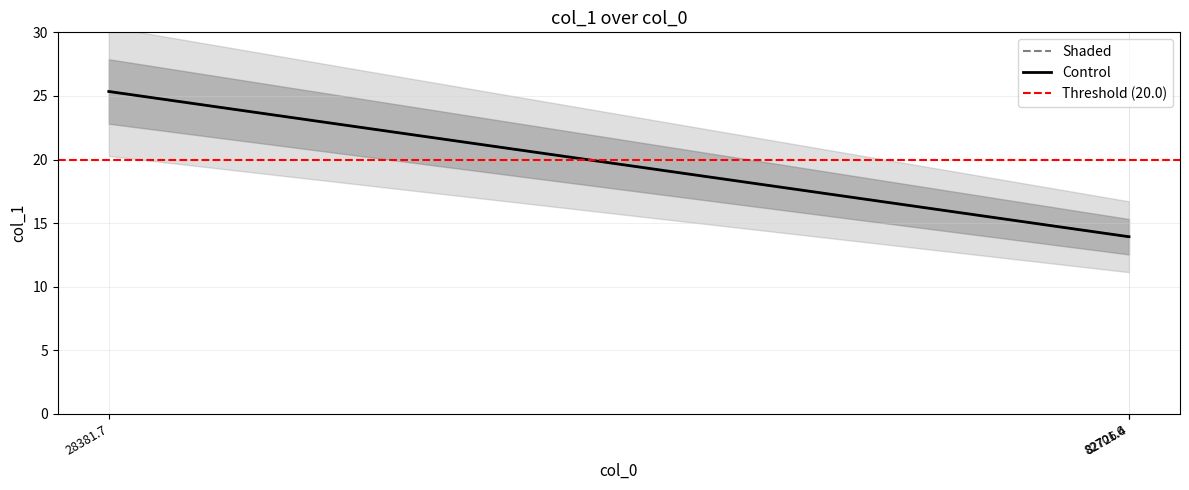

Between 82701.6 and 82726.4, which is larger?

82701.6